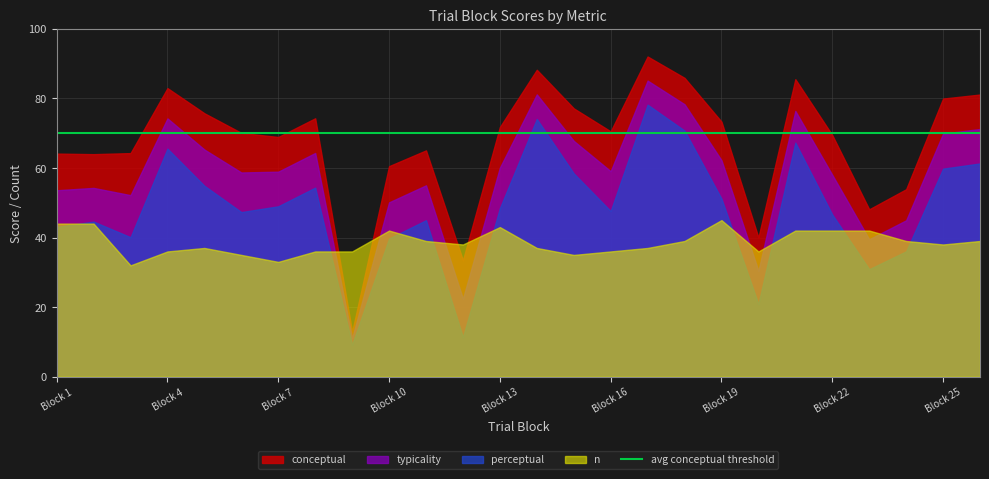

Which series ends up on top after the final intersection of conceptual and n?

conceptual